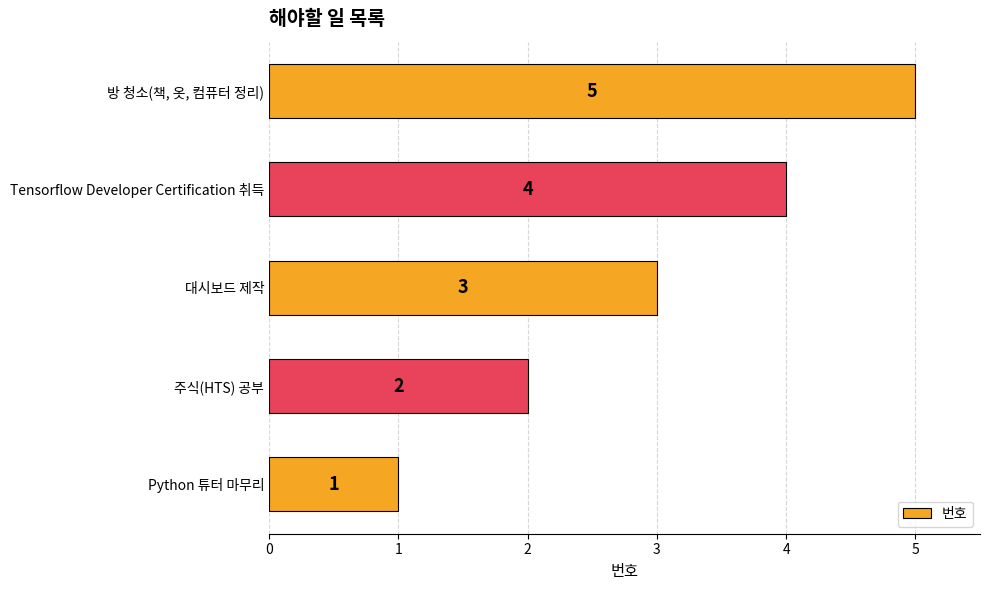

Approximately how many times larger is the value at 주식(HTS) 공부 compared to Tensorflow Developer Certification 취득?

0.5